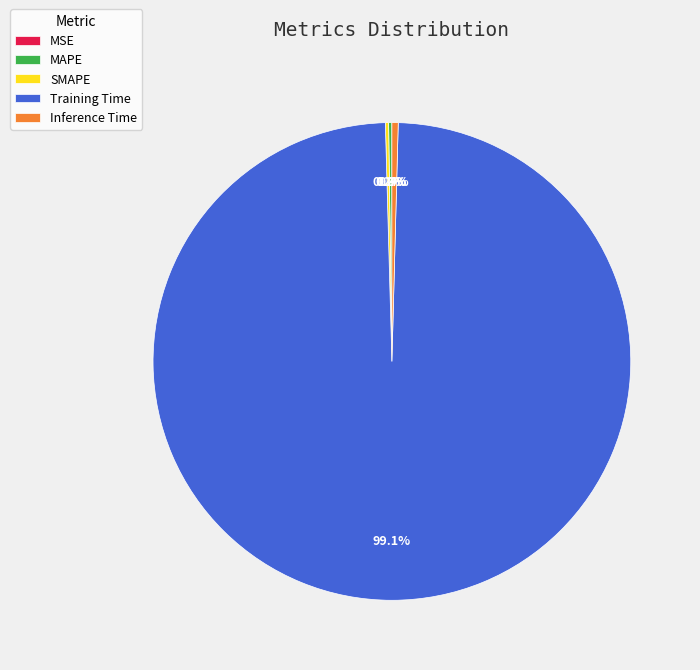

True or false: Inference Time accounts for 0% of the total.

True